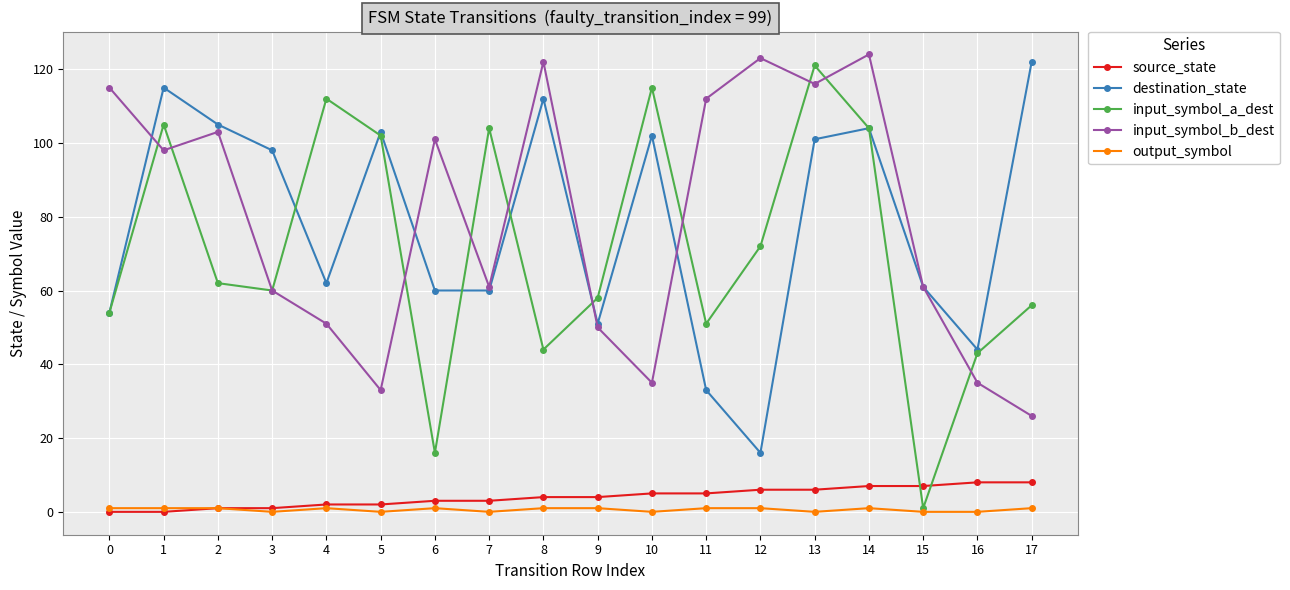

At 17, list the series in order from largest to smallest.

destination_state, input_symbol_a_dest, input_symbol_b_dest, source_state, output_symbol